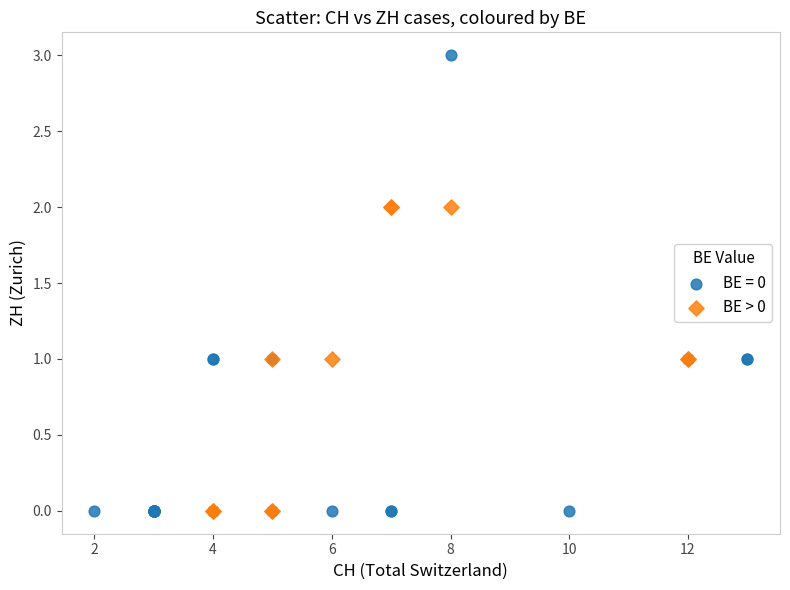

Which series contains the highest Y value?

BE = 0